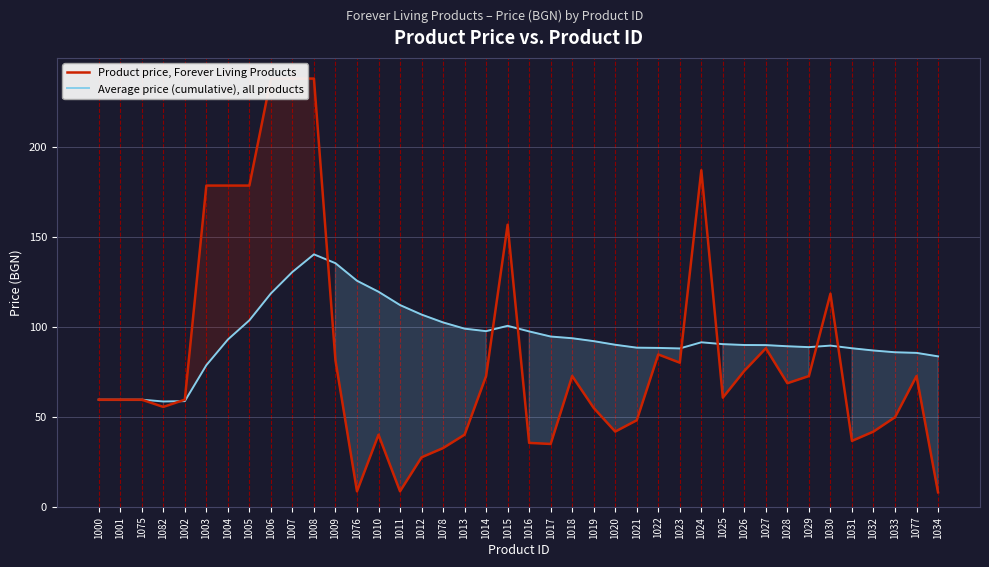

True or false: Product price, Forever Living Products has a value of 238.1 at 1007.

True